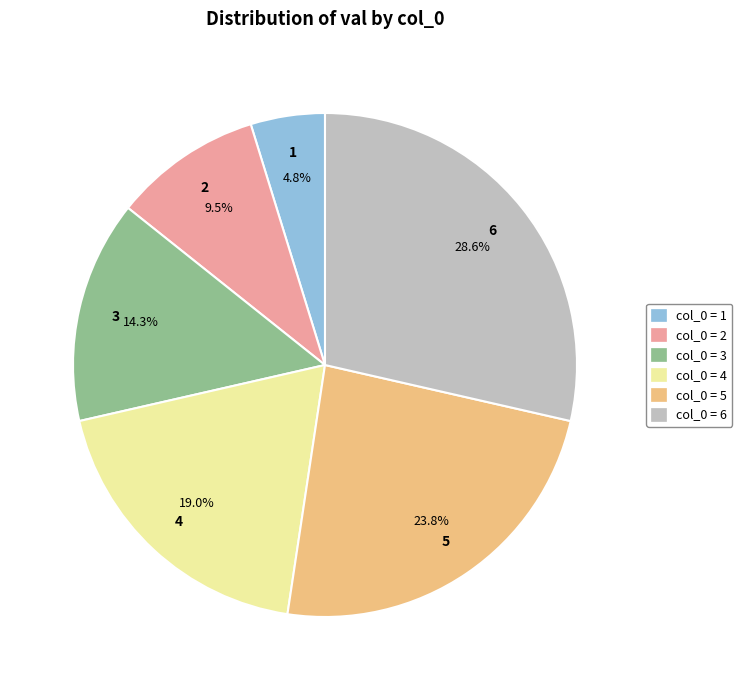

Is there any slice that represents more than half of the pie?

No